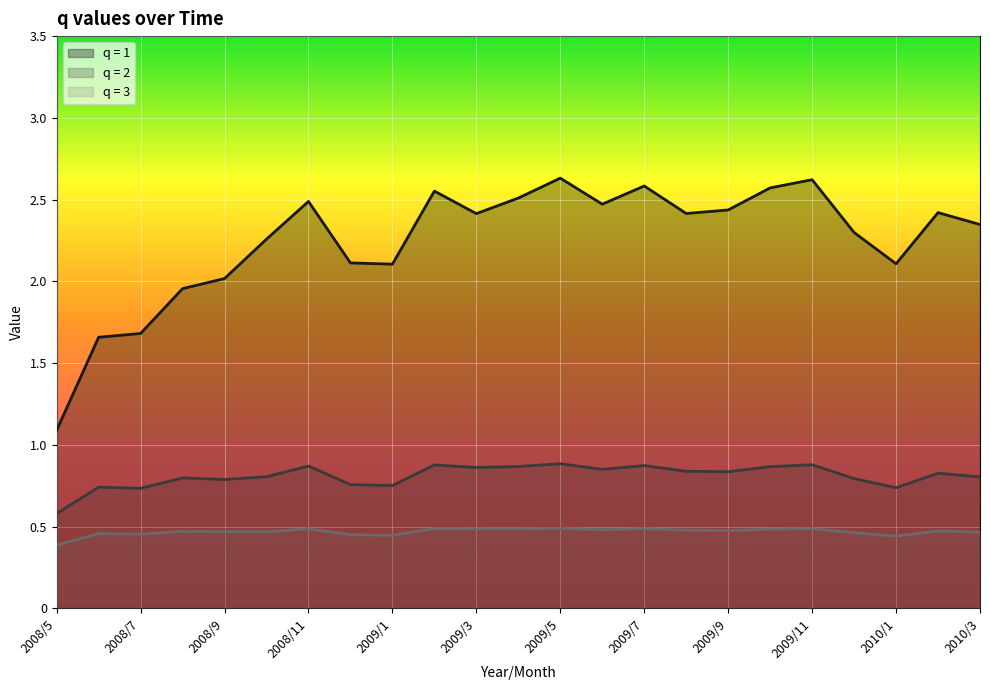

In q = 3, how many points are higher than both neighbors (excluding endpoints)?

8